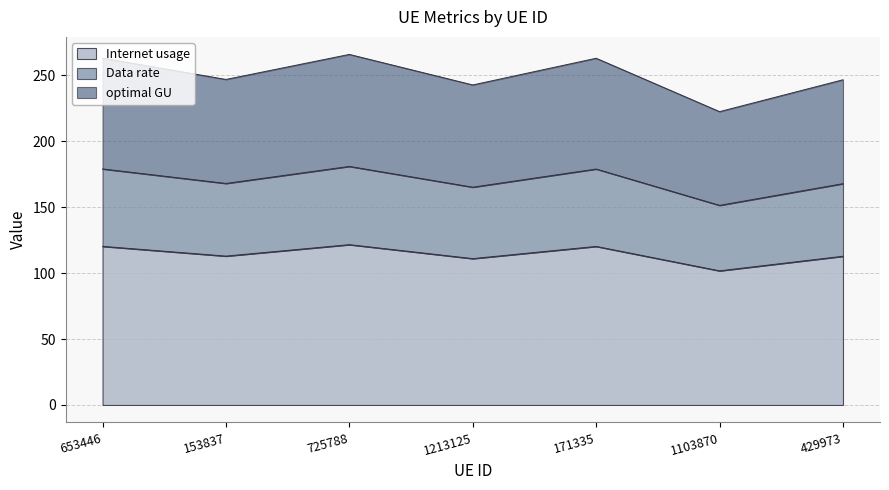

Which series has the largest total across all categories?

optimal GU